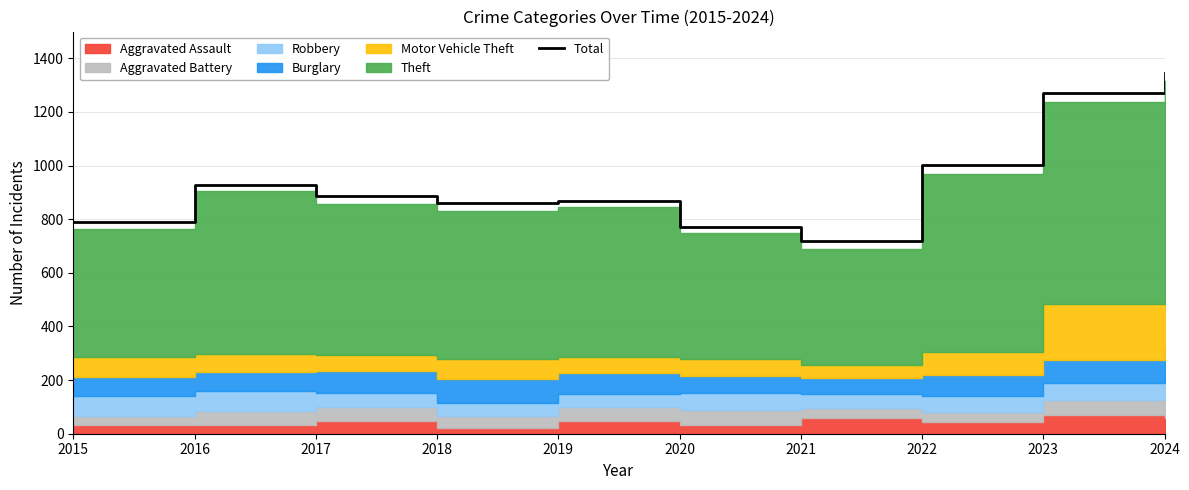

Which category has the lowest value across all series?

2021